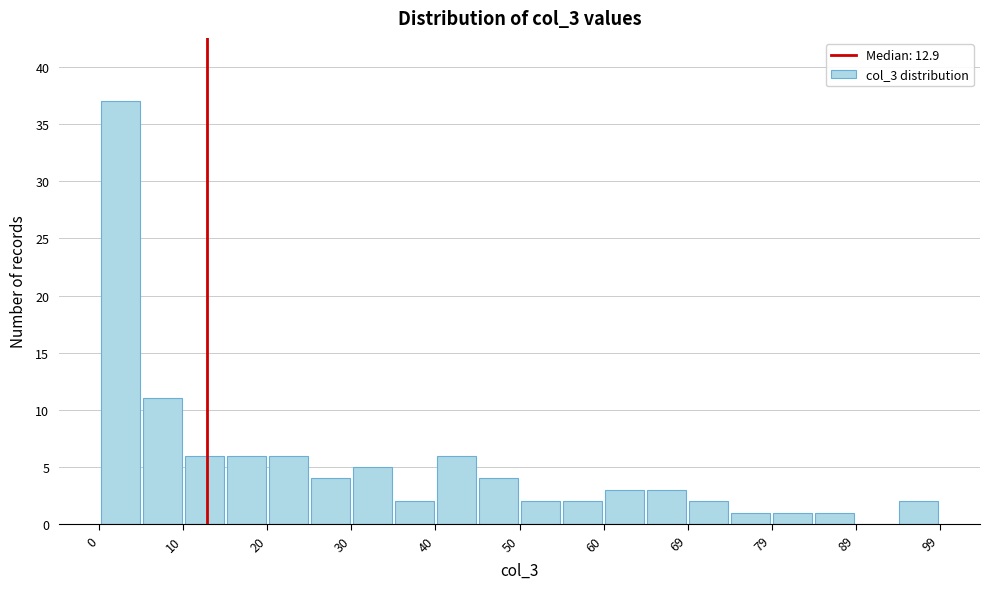

Reading left to right, list every bar in this chart as the range it spans on the x-axis followed by its height. Neither the bar edges nor the heights are printed on the chart, so give them approximately, as read against the axes.

0 to 5: 37
5 to 10: 11
10 to 15: 6
15 to 20: 6
20 to 25: 6
25 to 30: 4
30 to 35: 5
35 to 40: 2
40 to 45: 6
45 to 50: 4
50 to 55: 2
55 to 60: 2
60 to 64: 3
64 to 69: 3
69 to 74: 2
74 to 79: 1
79 to 84: 1
84 to 89: 1
89 to 94: 0
94 to 99: 2